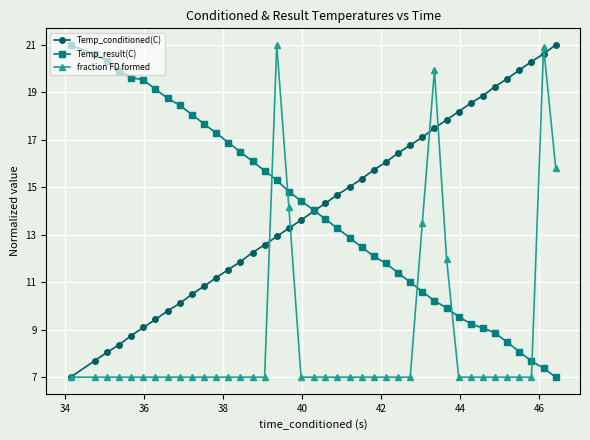

What is the highest value of the fraction FD formed series?

21.0